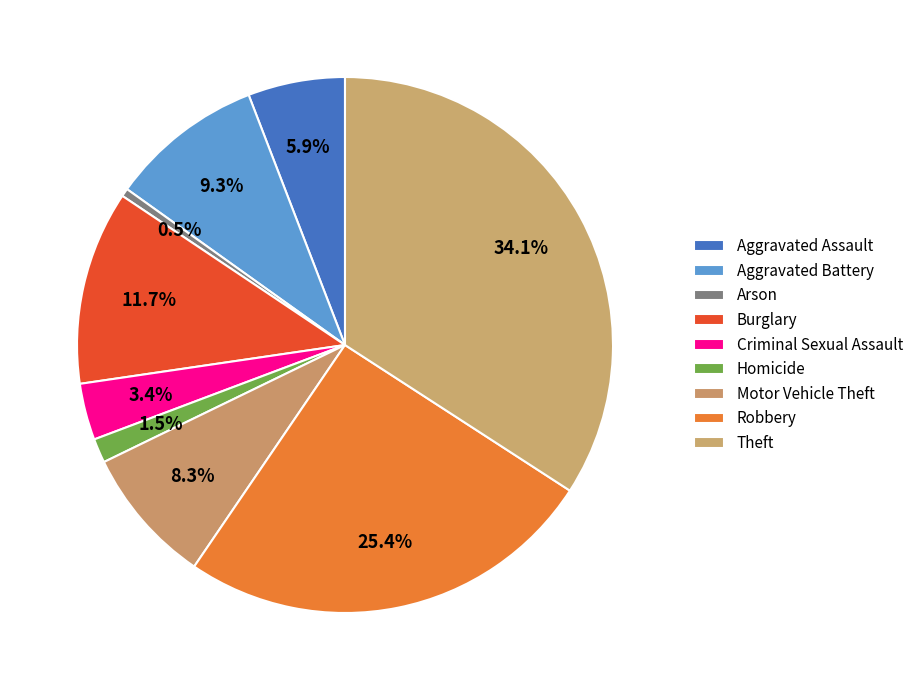

How many segments does this pie chart have?

9